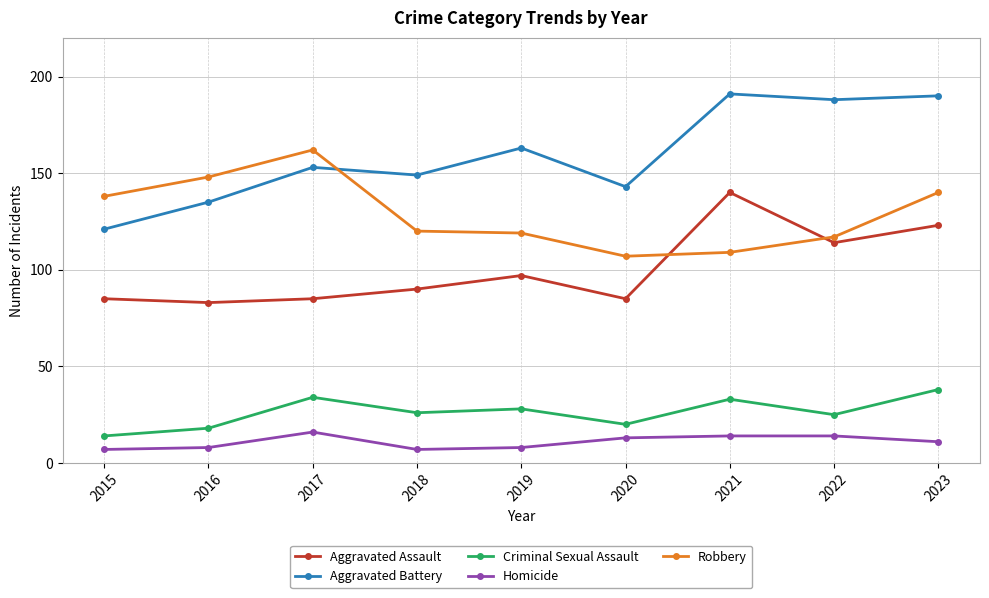

True or false: Criminal Sexual Assault has more than 0 interior local peaks.

True